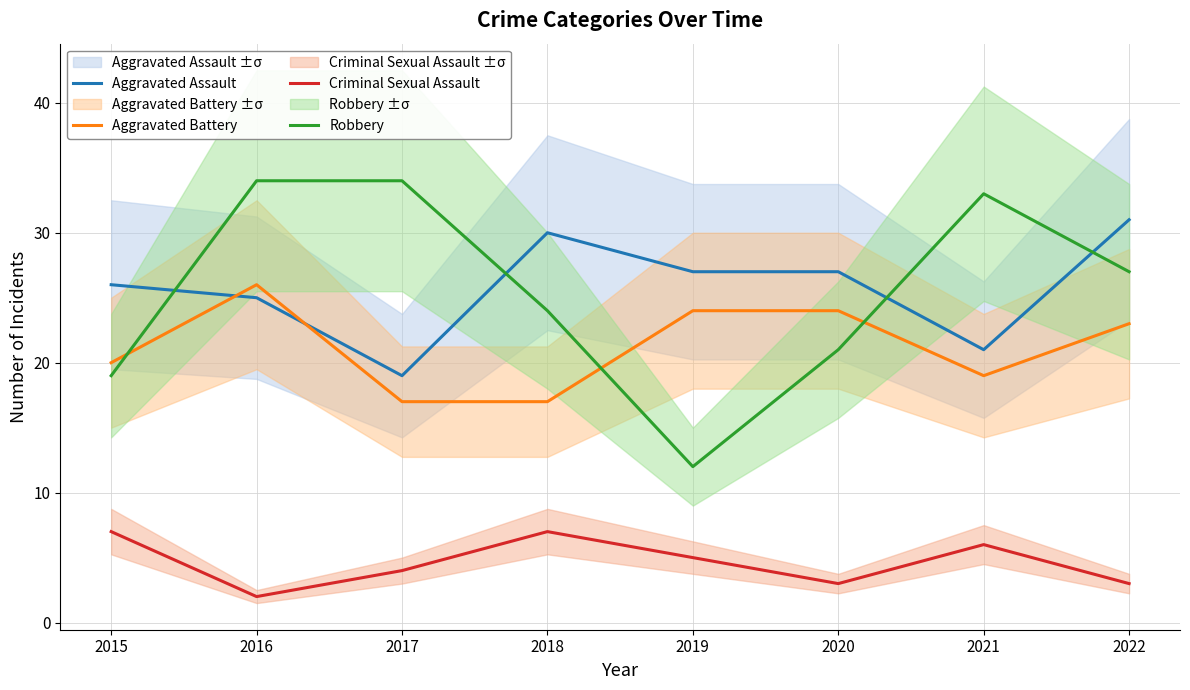

At which label does Criminal Sexual Assault reach its peak?

2015